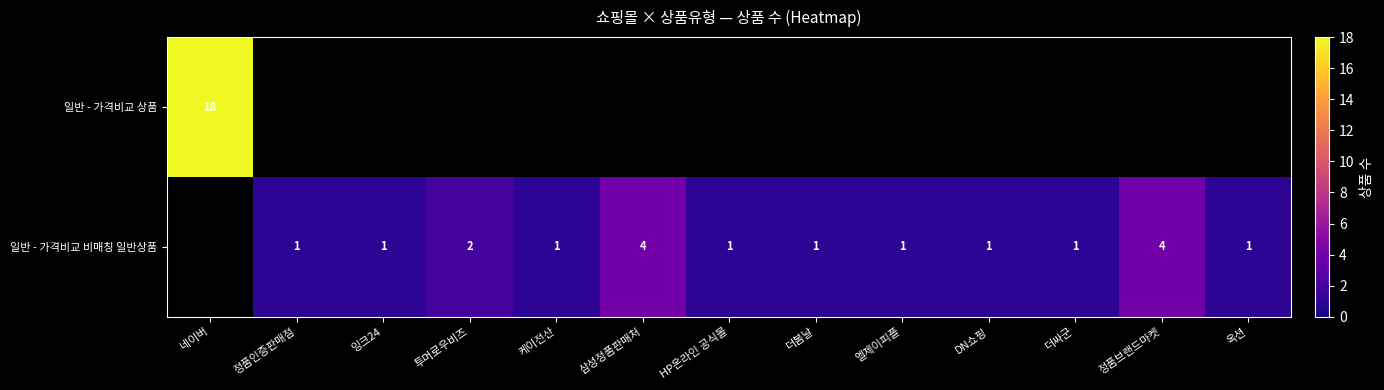

Between DN쇼핑 and 더봄날, which is larger?

더봄날